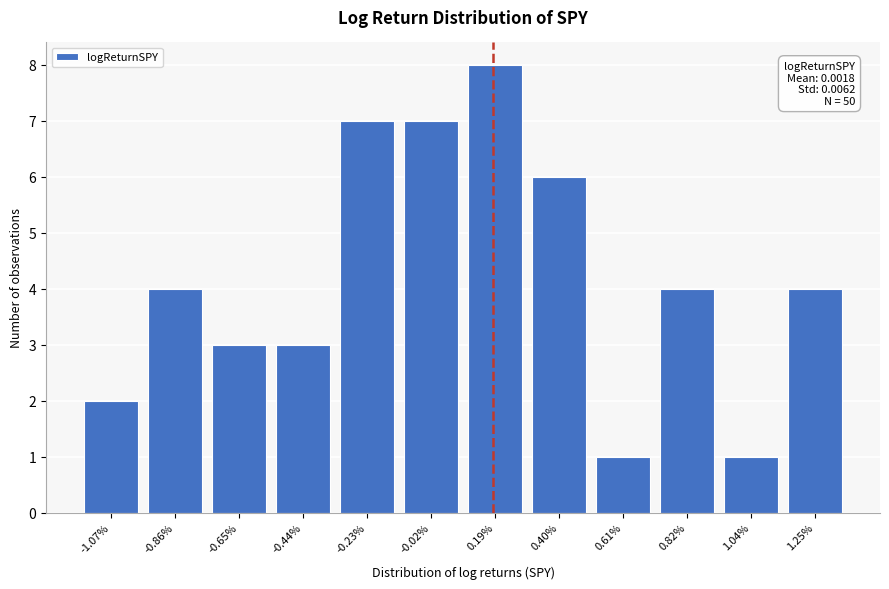

Reading left to right, what are all the values shown in this chart?

2	4	3	3	7	7	8	6	1	4	1	4